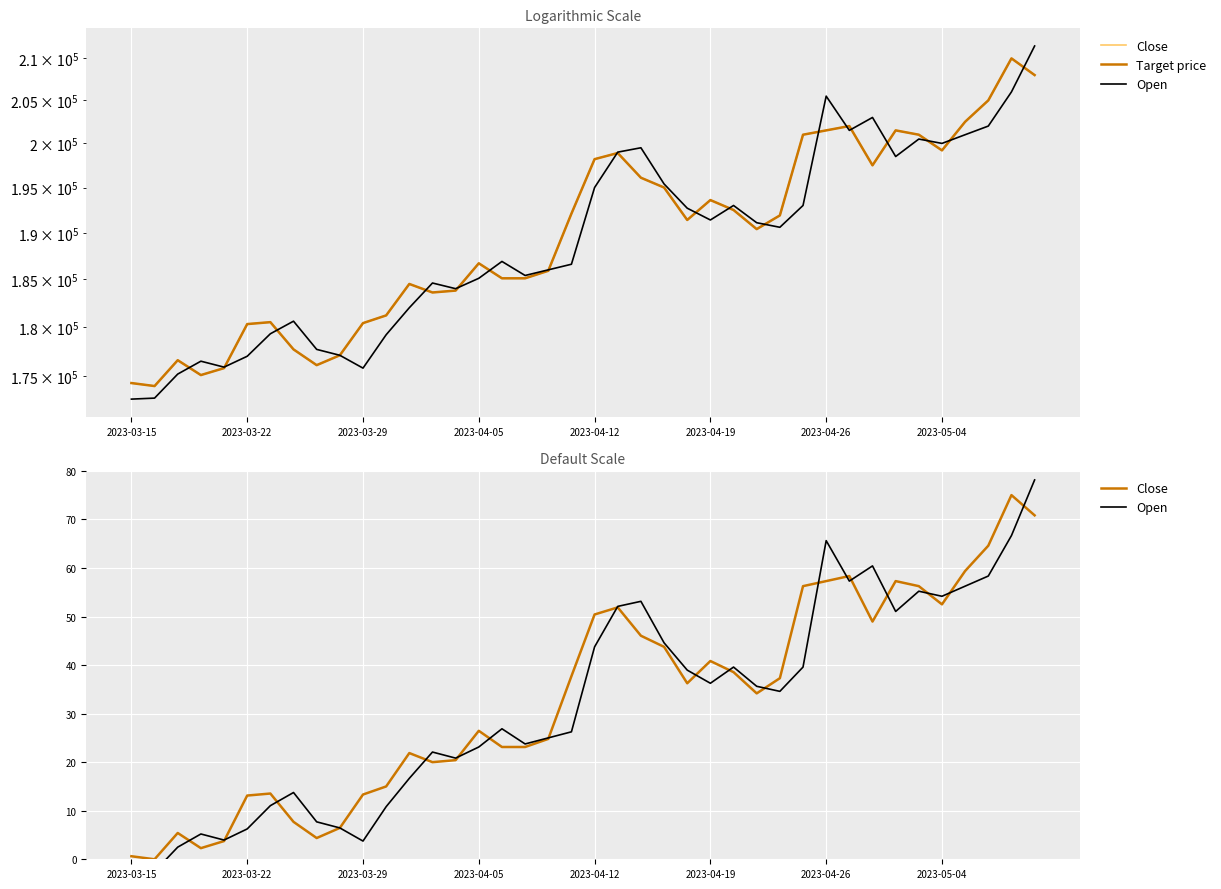

What position from the right is 23?

17